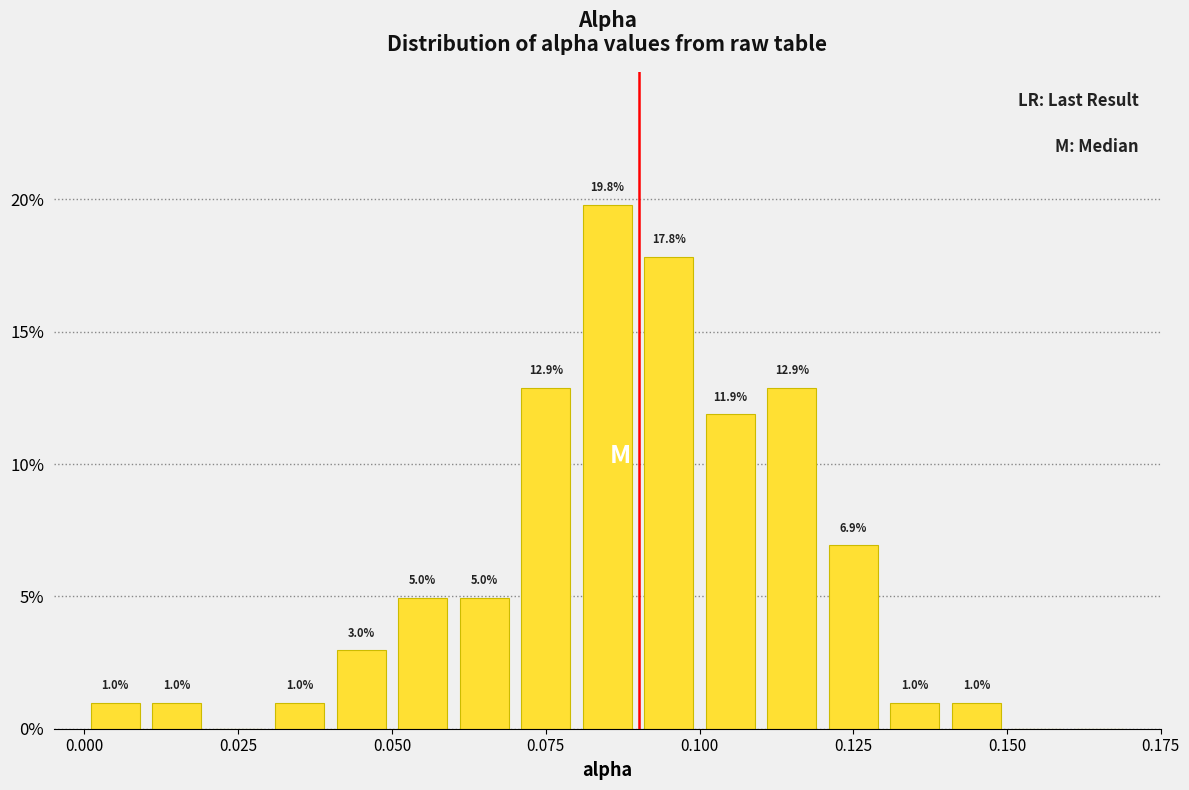

Around what value on the x-axis is the tallest bar? Give the approximate position of its centre, as read against the axis.

0.085